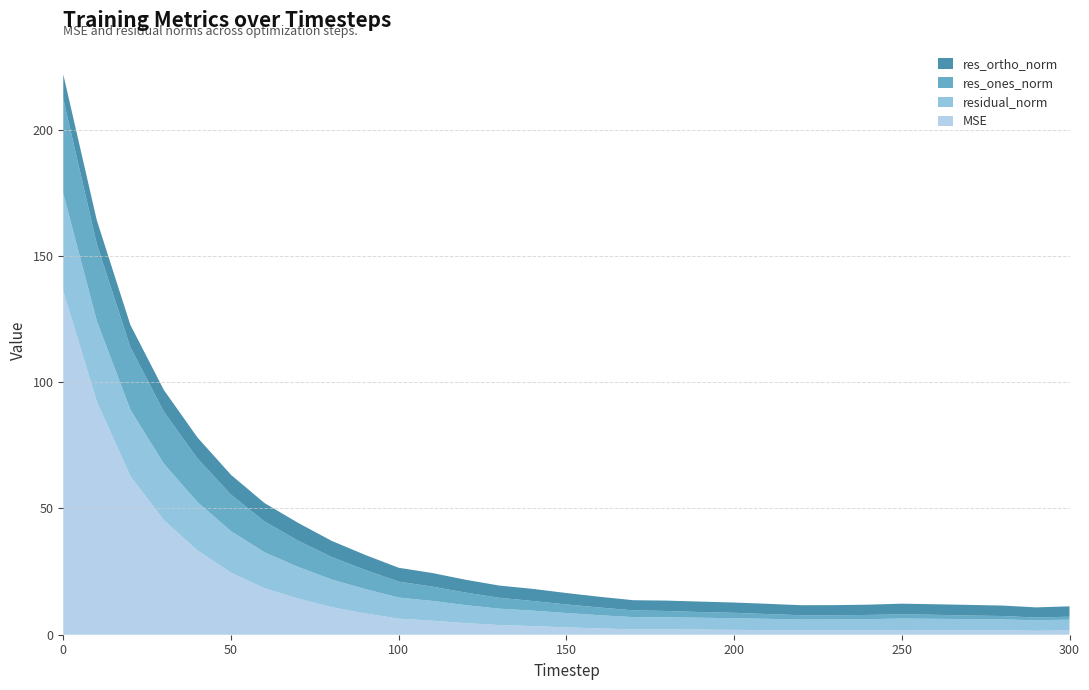

Reading left to right, transcribe all the data shown in this chart.

mse: 136.1	92.4	62.9	45.4	33.4	24.6	18.4	14.3	10.9	8.4	6.4	5.6	4.6	3.8	3.4	2.9	2.5	2.1	2.1	2.0	1.9	1.8	1.7	1.7	1.8	1.9	1.8	1.8	1.7	1.6	1.7
res_ones_norm: 37.5	30.5	24.8	20.6	17.3	14.5	12.2	10.4	8.9	7.6	6.3	5.7	5.0	4.3	3.8	3.4	3.1	2.7	2.5	2.3	2.2	1.9	1.7	1.7	1.7	1.7	1.6	1.4	1.3	1.1	1.2
res_ortho_norm: 9.6	9.4	8.8	8.6	8.3	7.9	7.3	7.1	6.4	5.9	5.5	5.4	5.1	4.8	4.8	4.5	4.2	4.0	4.1	4.1	4.1	4.1	4.0	4.0	4.1	4.2	4.2	4.2	4.1	4.0	4.1
residual_norm: 38.7	31.9	26.3	22.3	19.2	16.4	14.2	12.6	11.0	9.6	8.4	7.8	7.1	6.5	6.1	5.7	5.2	4.8	4.8	4.7	4.6	4.5	4.3	4.3	4.4	4.5	4.5	4.4	4.4	4.2	4.3